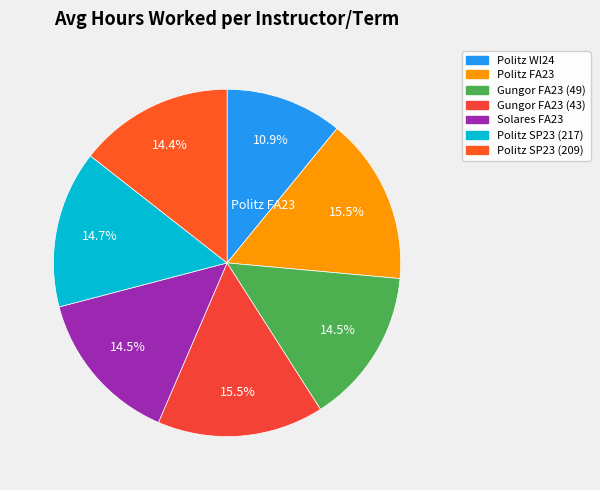

How many slices are in this pie chart?

7